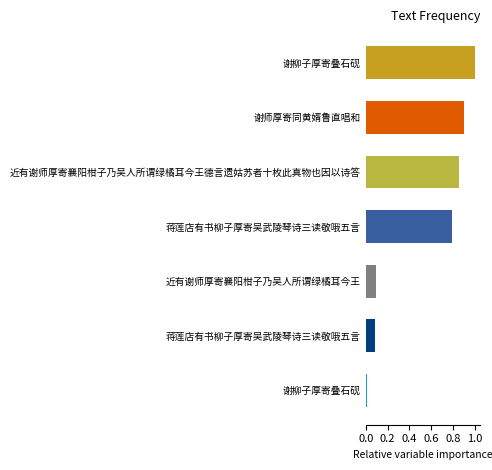

How many categories are shown in the chart?

7